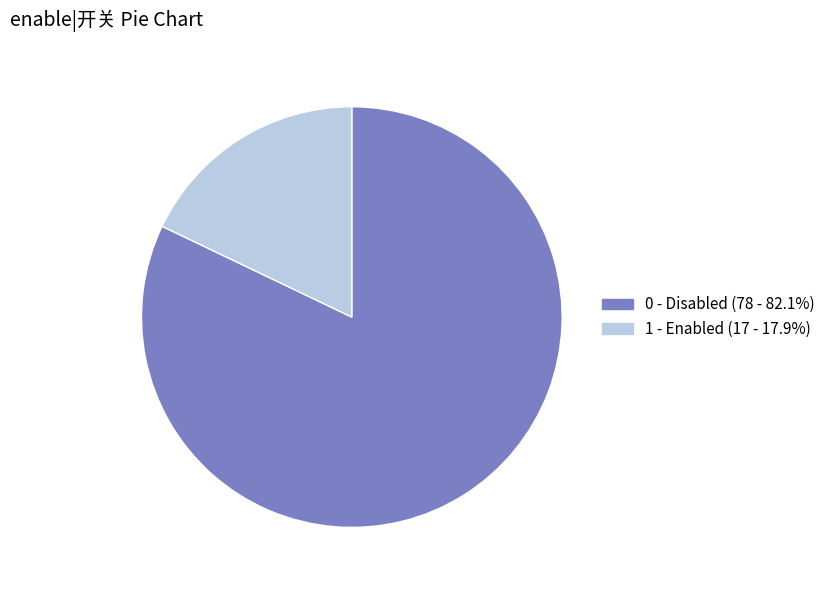

True or false: 1 accounts for 18% of the total.

True